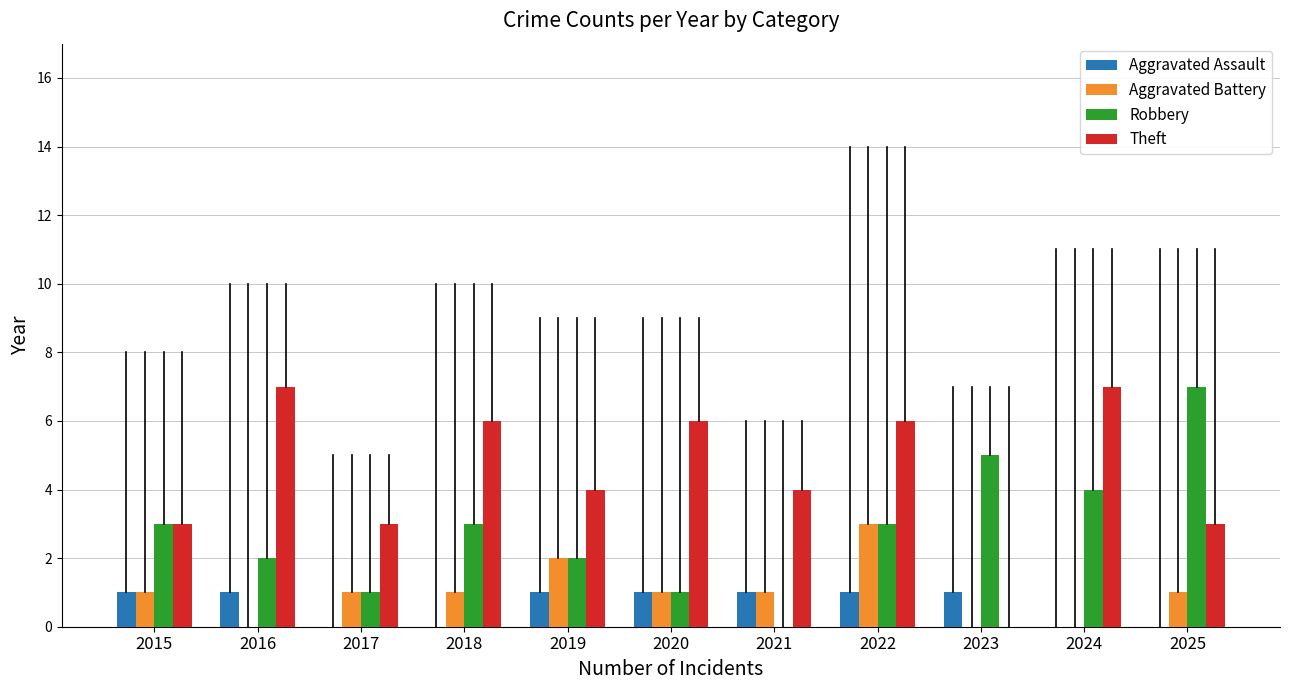

How many groups of bars are there?

11